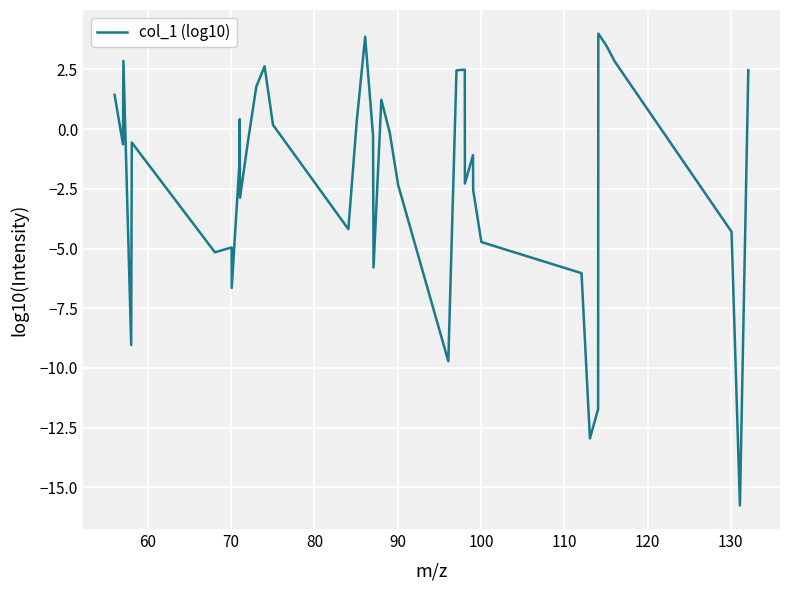

What is the maximum value shown in the chart?

4.0